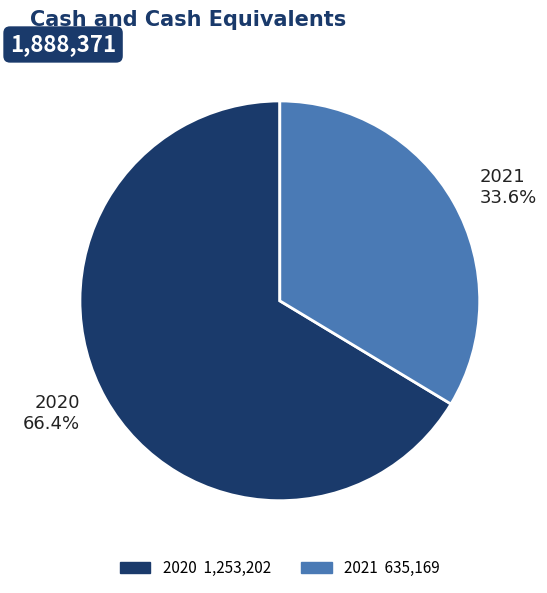

Is 2020 the majority of the pie?

Yes